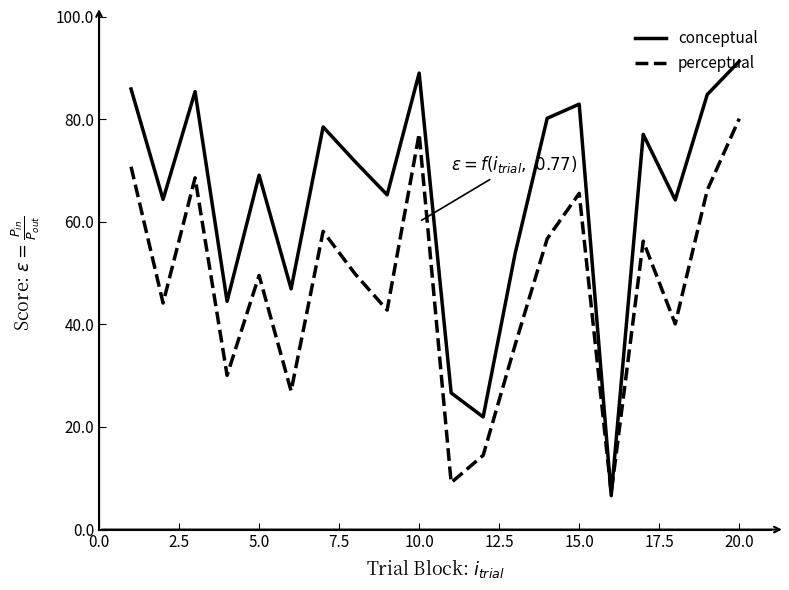

Which series has the largest range (max minus min)?

conceptual